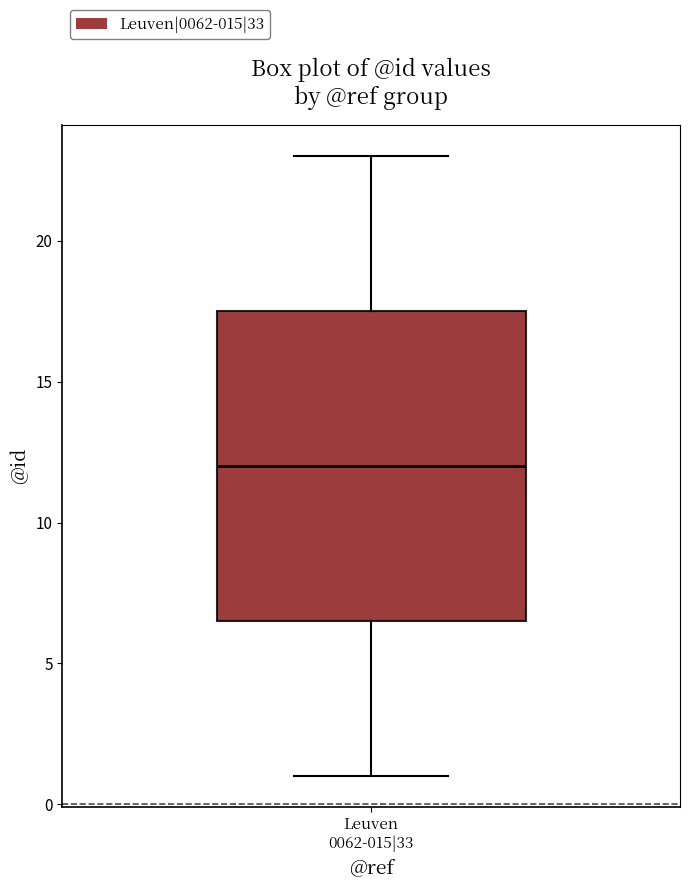

Where is the lower edge of the box for Leuven 0062-015|33 on the y-axis? The values are not printed on the chart, so give them approximately, as read against the axis.

6.5